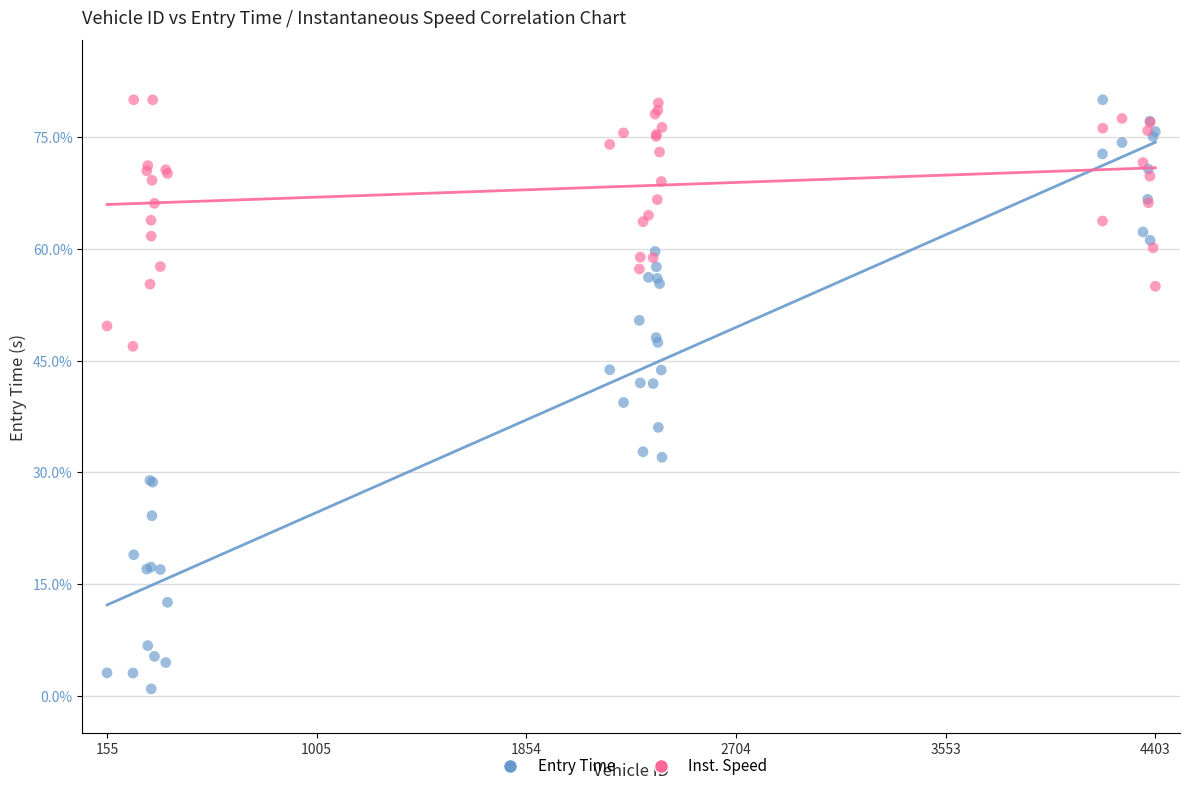

What is the X range (max minus min) for the scatter plot?

4248.0